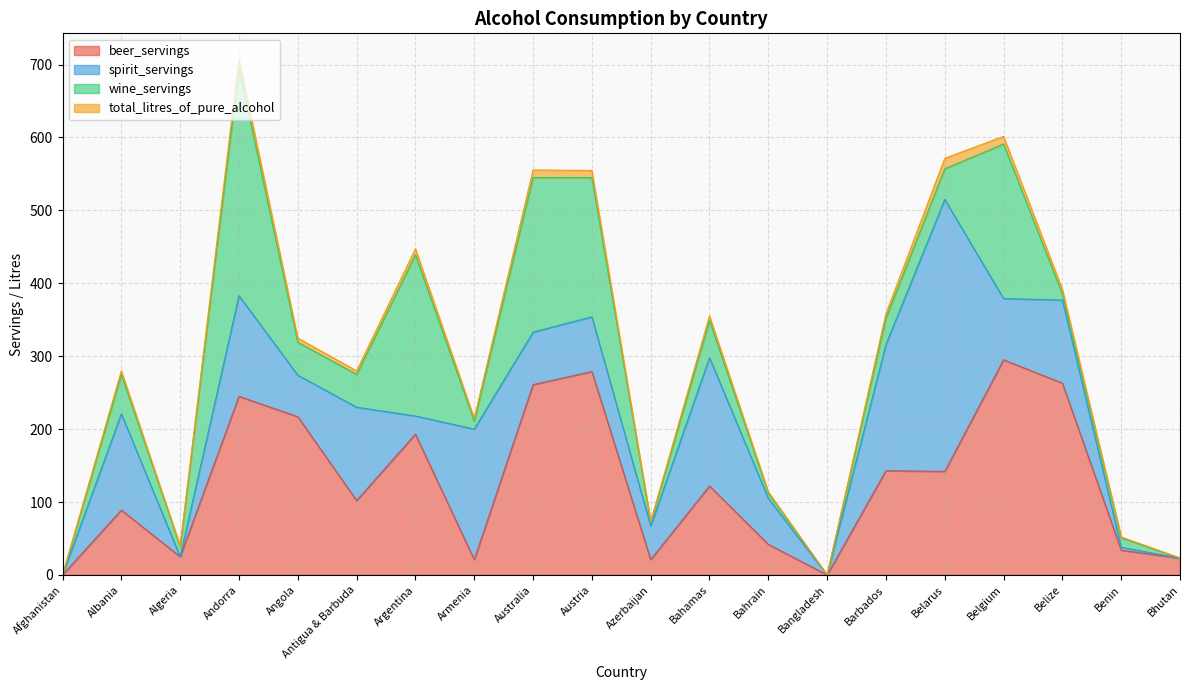

Rank the series at Bahamas from lowest to highest value.

total_litres_of_pure_alcohol, wine_servings, beer_servings, spirit_servings